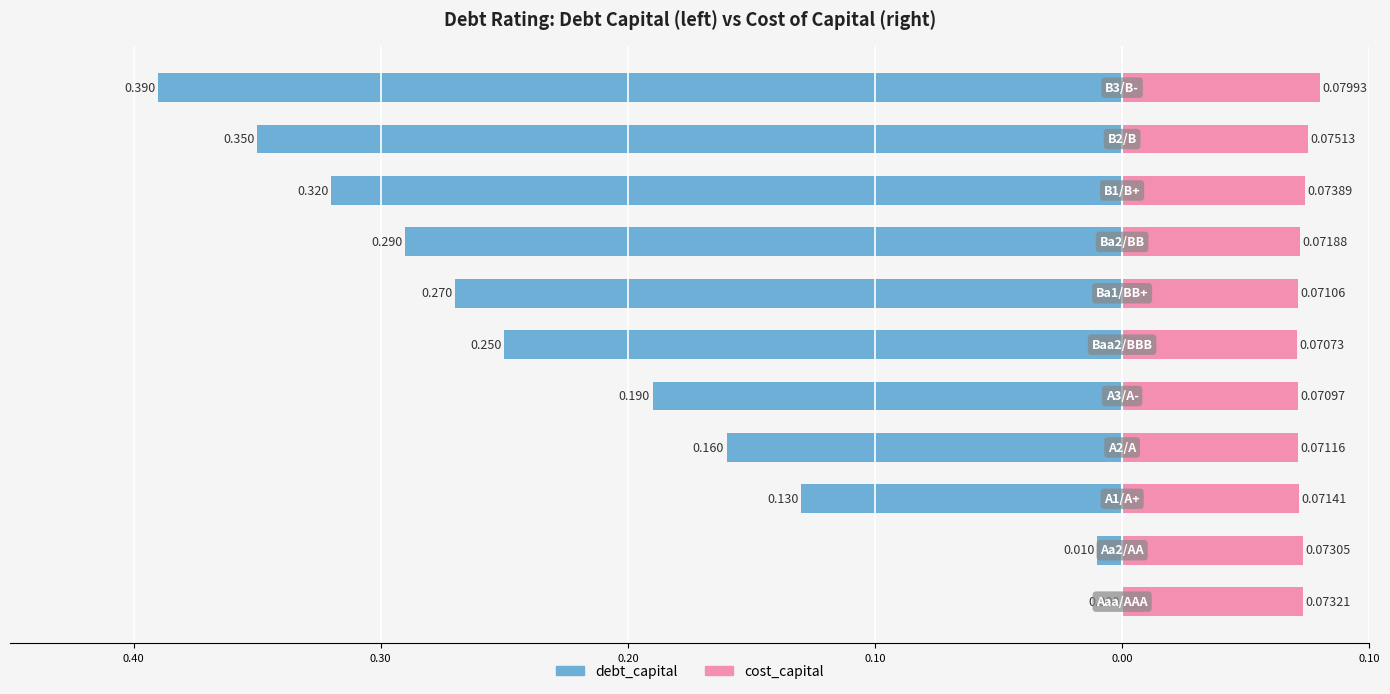

Is the value of debt_capital at 9 greater than the value of cost_capital at 0.10?

No